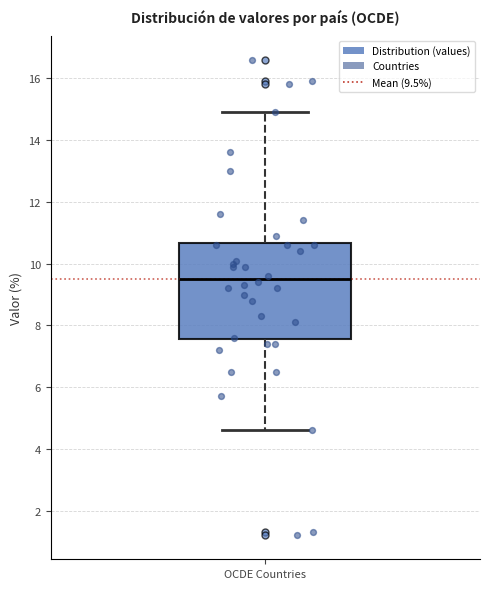

Where does the upper whisker of the box for OCDE Countries end on the y-axis? The values are not printed on the chart, so give them approximately, as read against the axis.

15.0